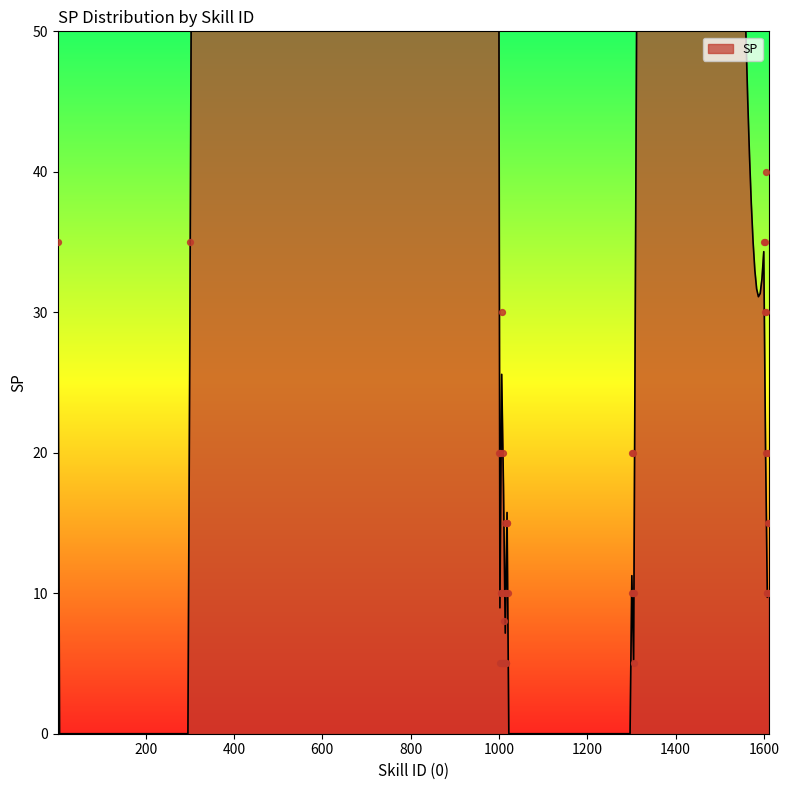

What is the change in value from 1013 to 1604?

+5